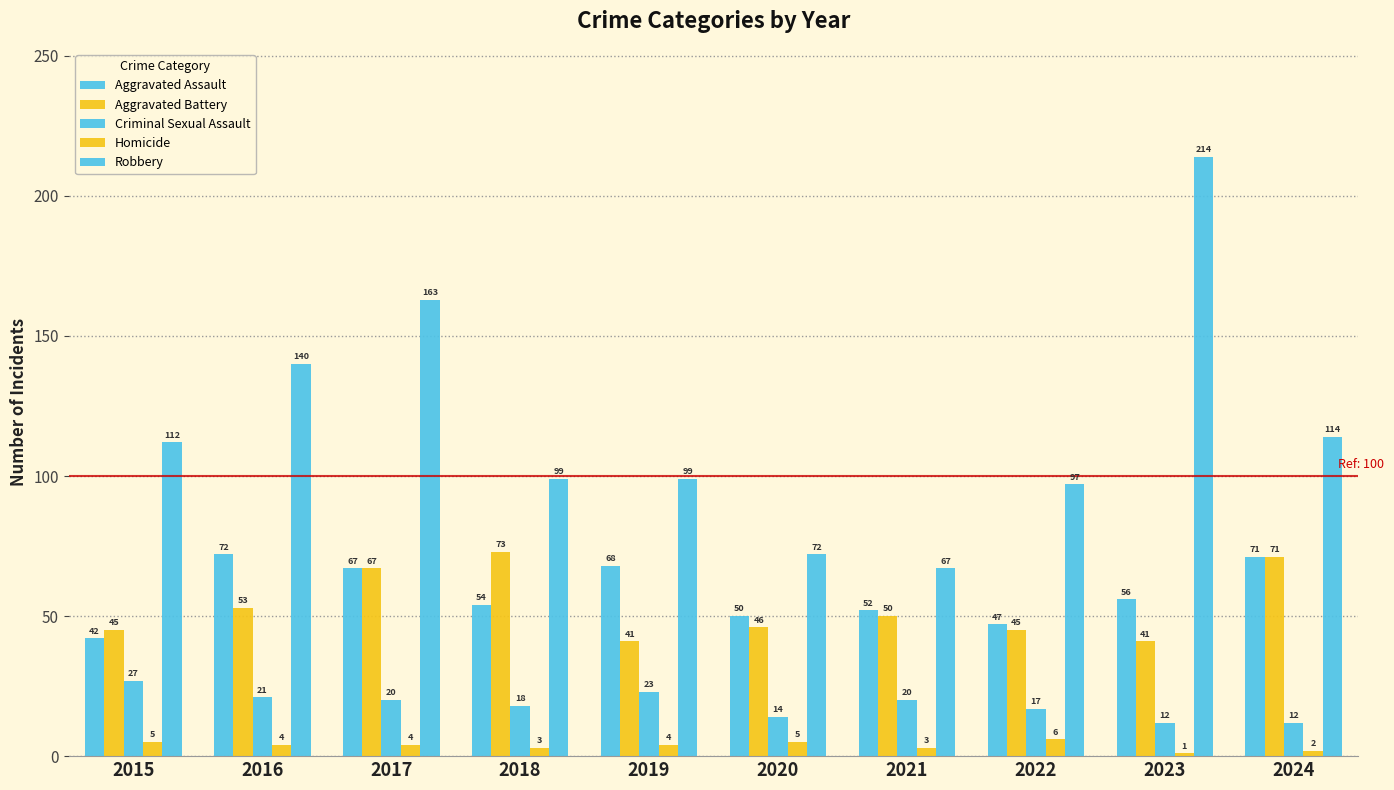

How many series are shown in this chart?

5